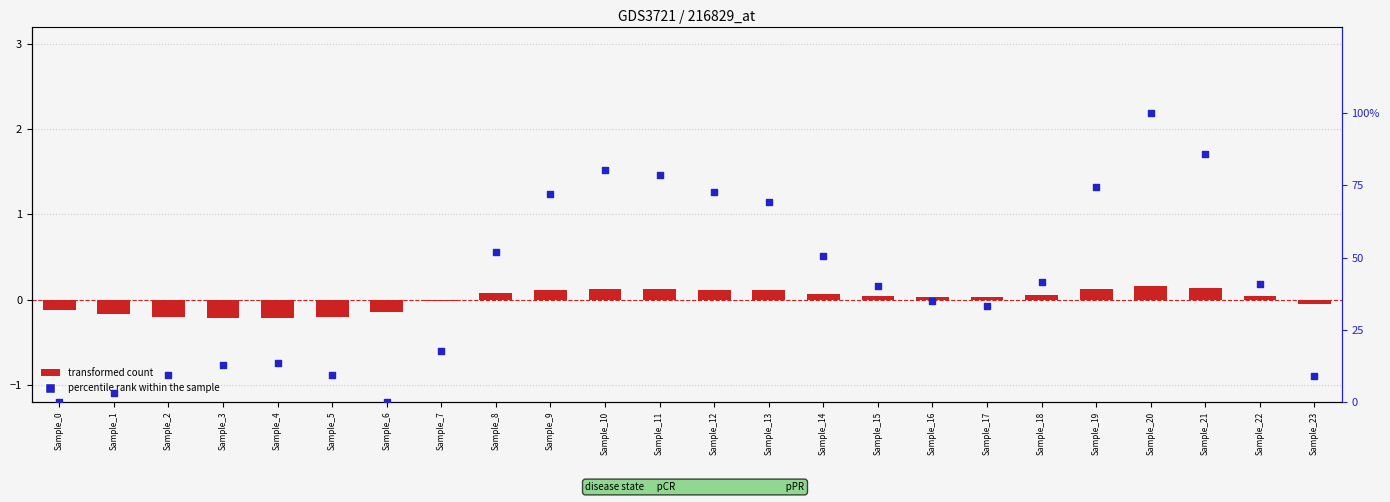

Which series has the largest total across all categories?

percentile rank within the sample